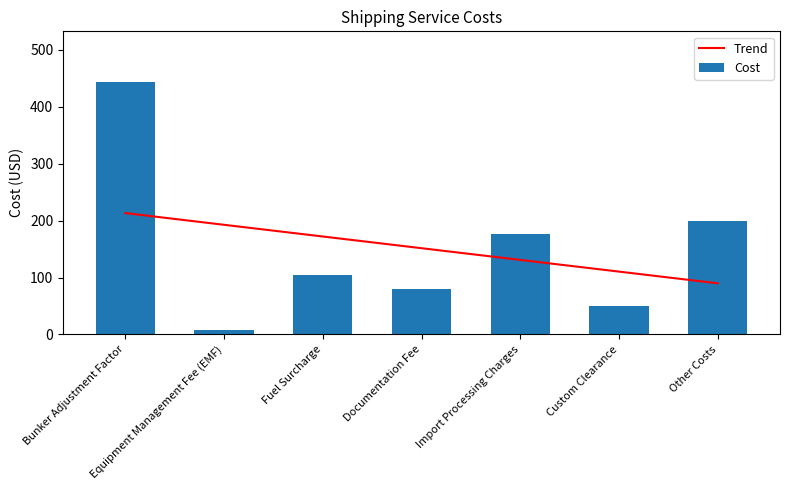

At how many categories does at least one series exceed 324?

1